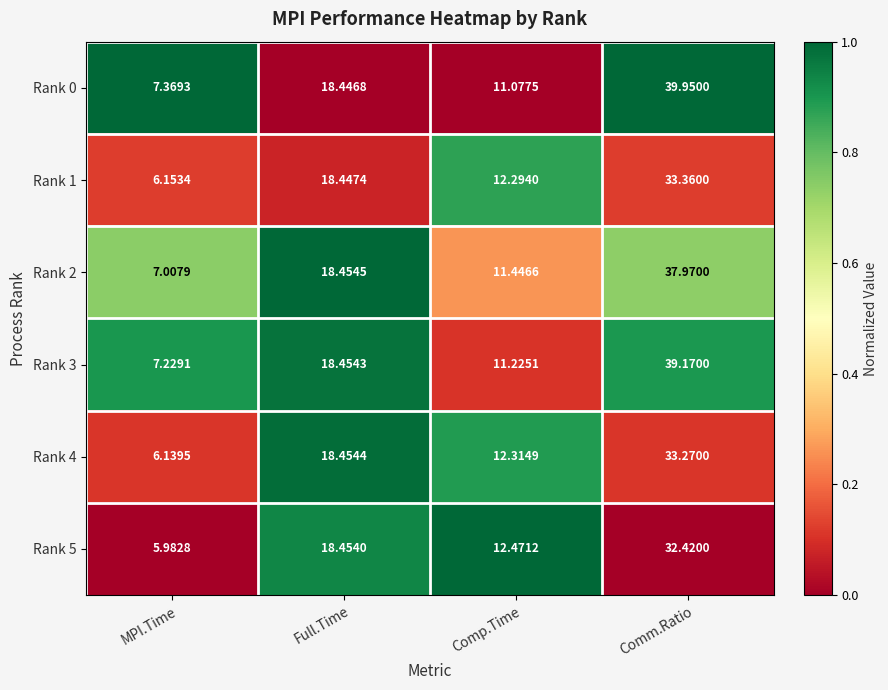

Which label corresponds to the smallest value in the chart?

MPI.Time